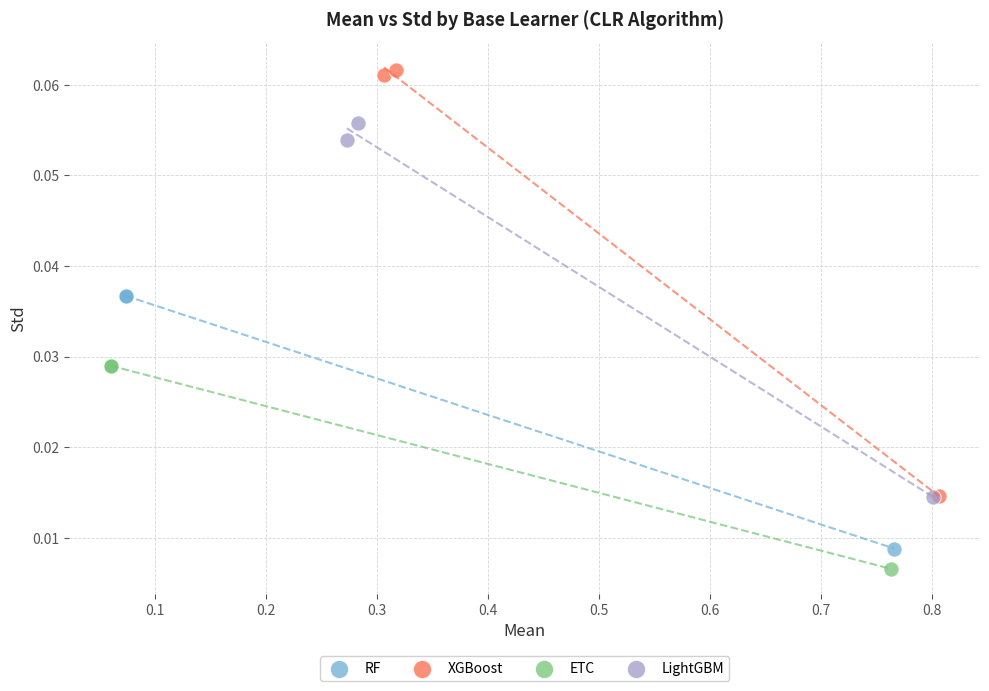

Which series has the largest Y range (max minus min)?

XGBoost